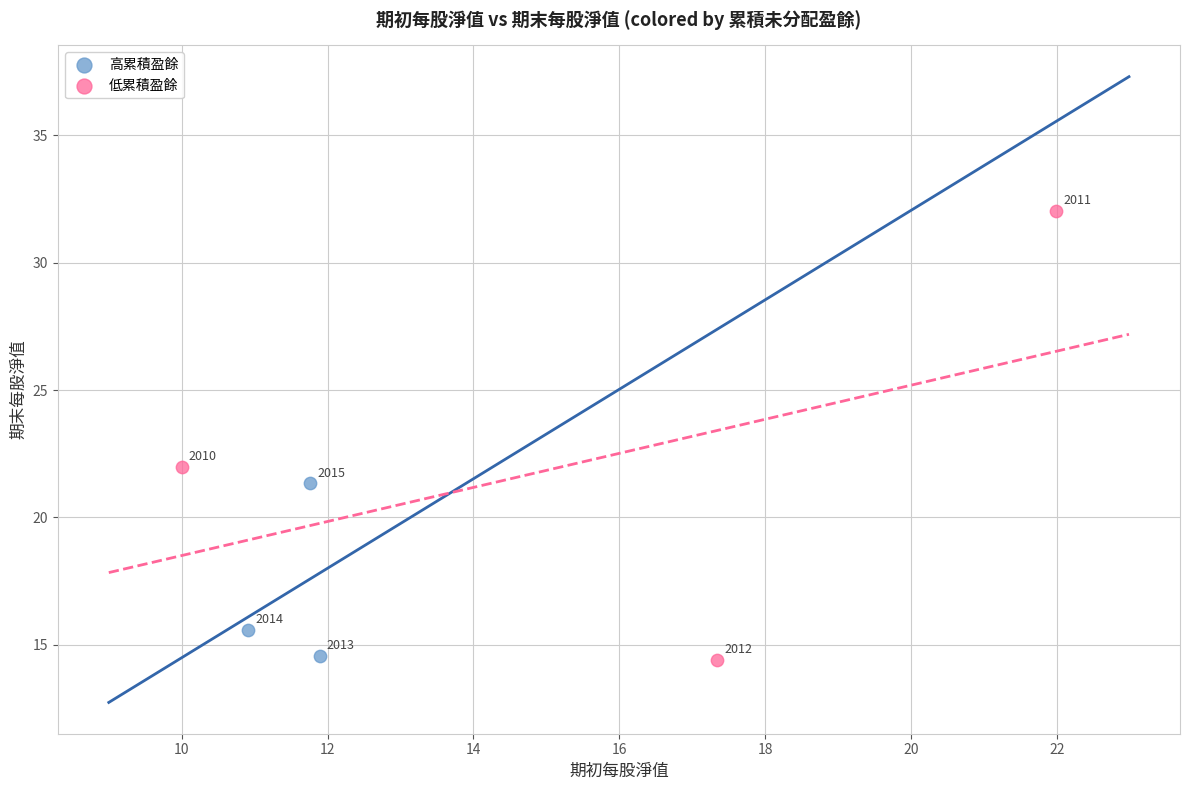

Which series reaches the minimum Y coordinate?

低累積盈餘